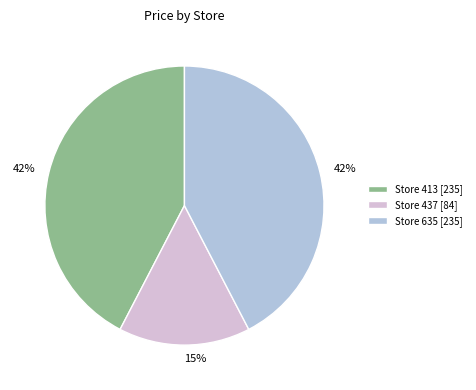

Combined, do Store 437 [84] and Store 413 [235] account for over 50%?

Yes